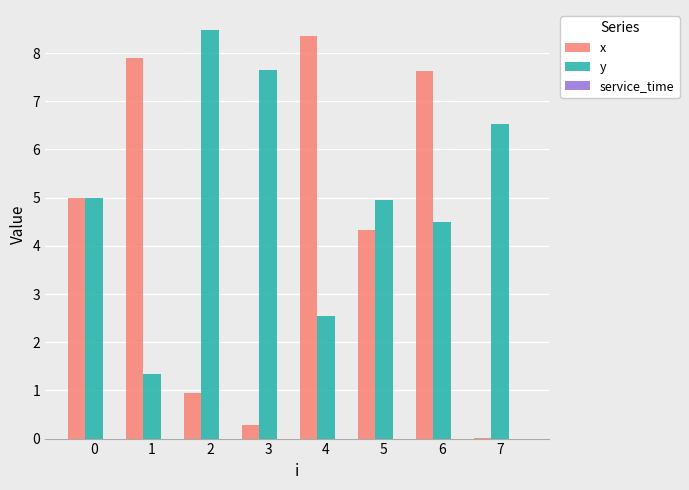

Is it true that y equals 6.5 at 7?

True